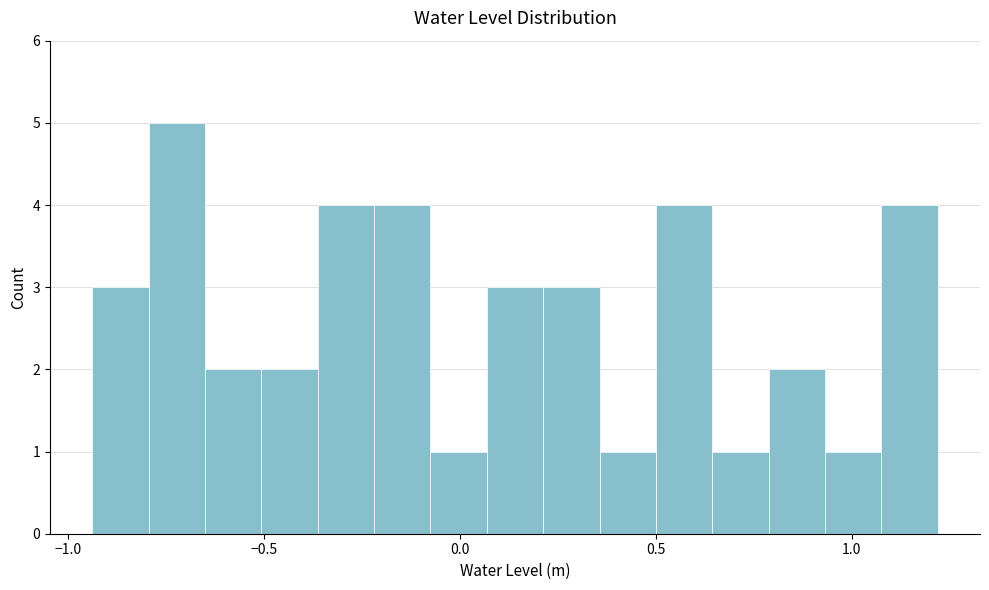

Around what value on the x-axis is the tallest bar? Give the approximate position of its centre, as read against the axis.

-0.70